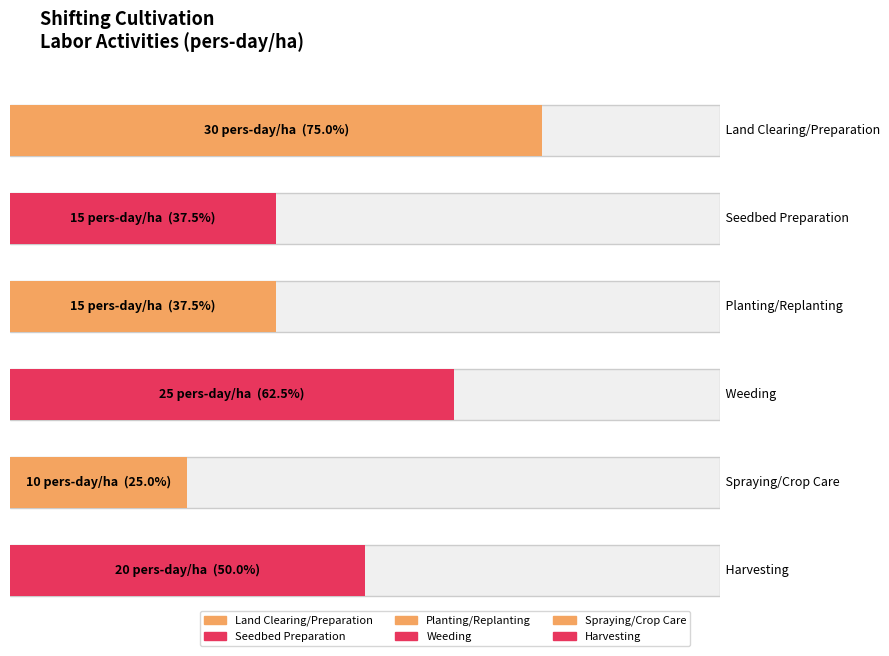

How many groups of bars are there?

6